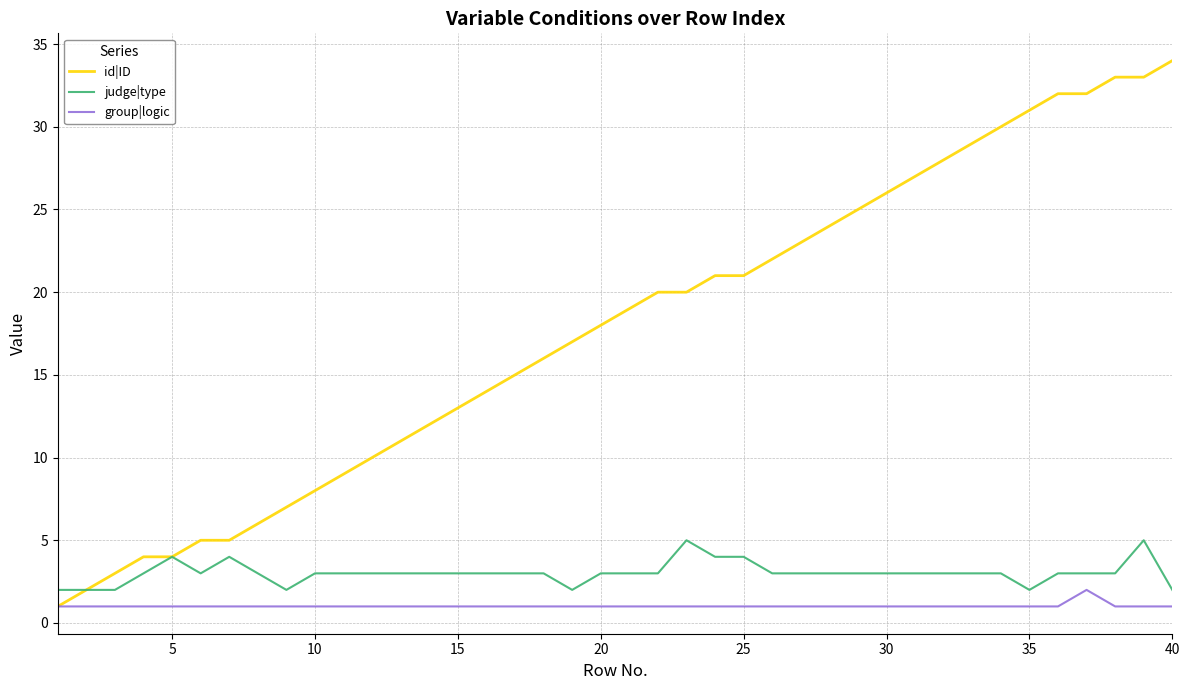

What is the greatest value displayed?

34